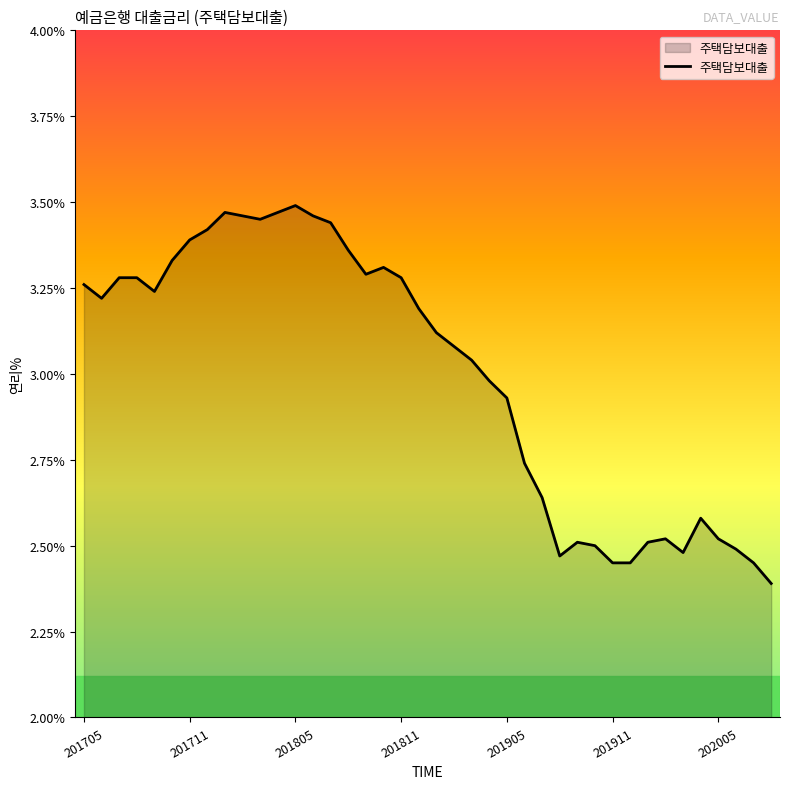

True or false: there are more than 0 points higher than both neighbors.

True